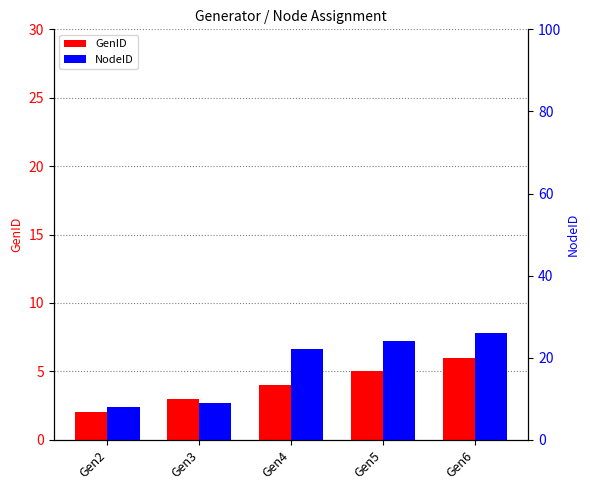

The value of NodeID at Gen3 is 2. True or false?

False